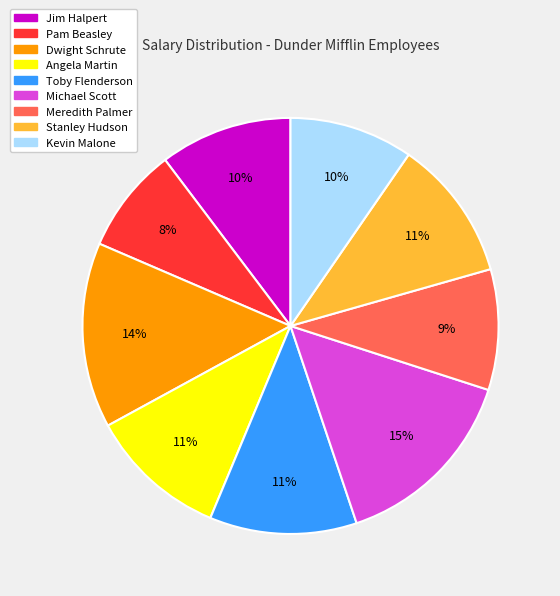

What is the ratio of the value at Stanley Hudson to the value at Angela Martin?

1.0